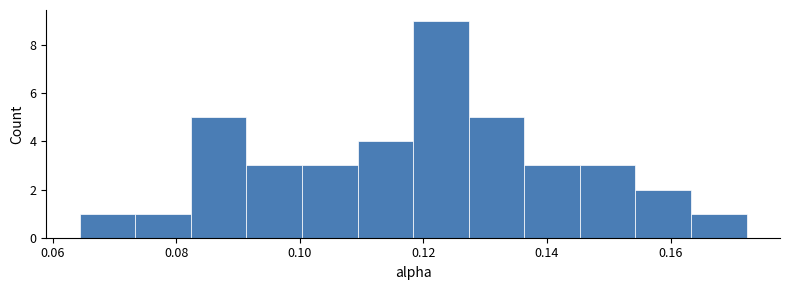

Over which range of the x-axis is the bar tallest?

0.118 to 0.128